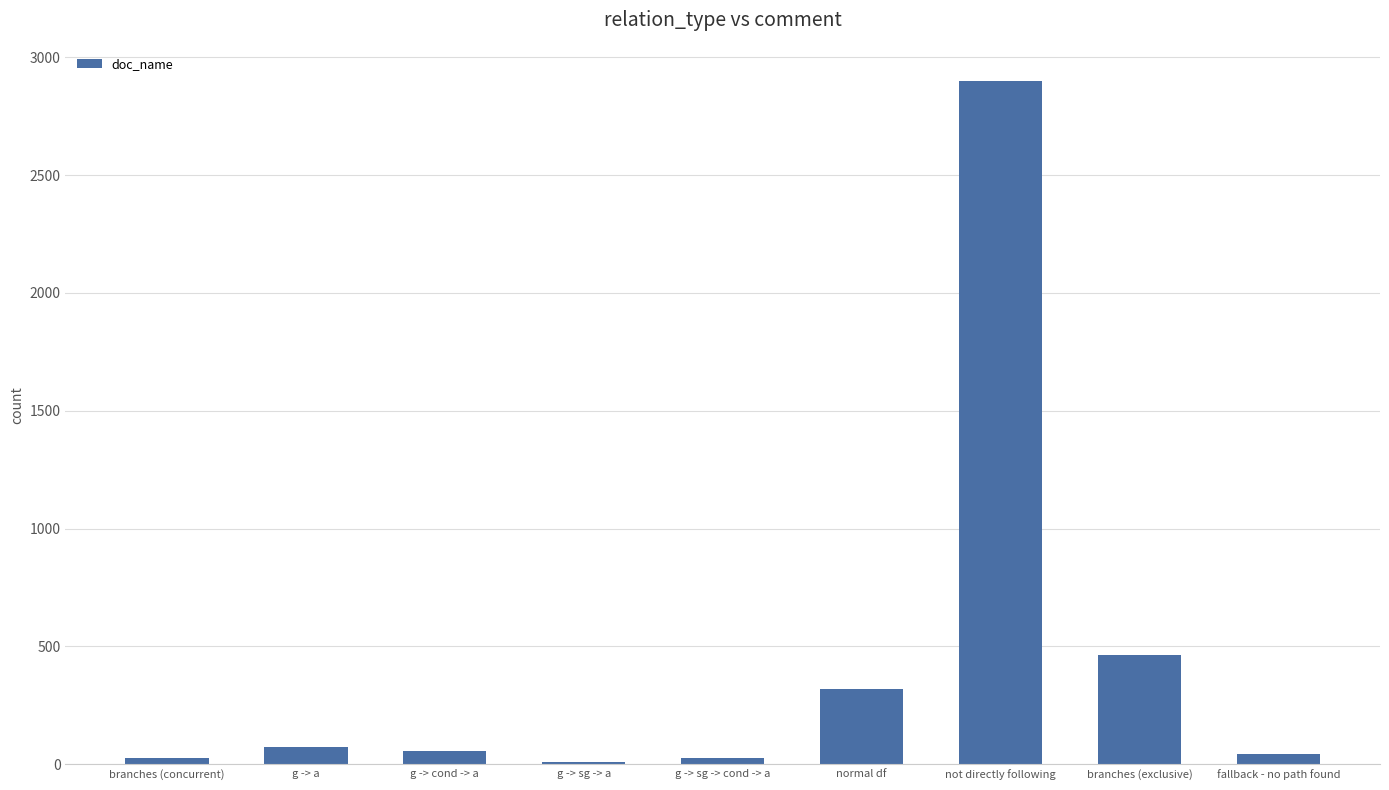

What is the change in value from normal df to not directly following?

+2578